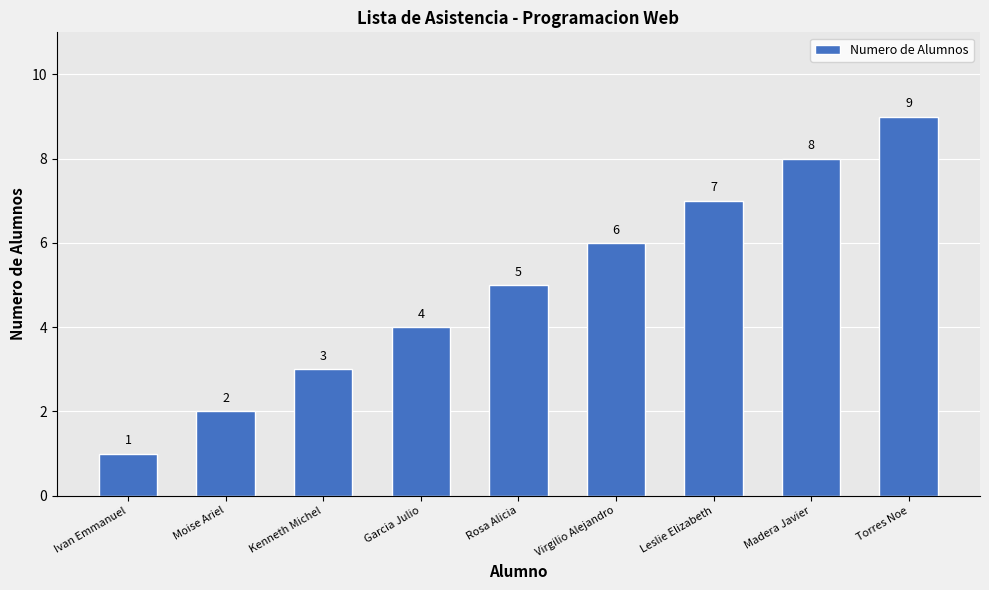

List the labels in order of value, largest first.

Torres Noe, Madera Javier, Leslie Elizabeth, Virgilio Alejandro, Rosa Alicia, Garcia Julio, Kenneth Michel, Moise Ariel, Ivan Emmanuel